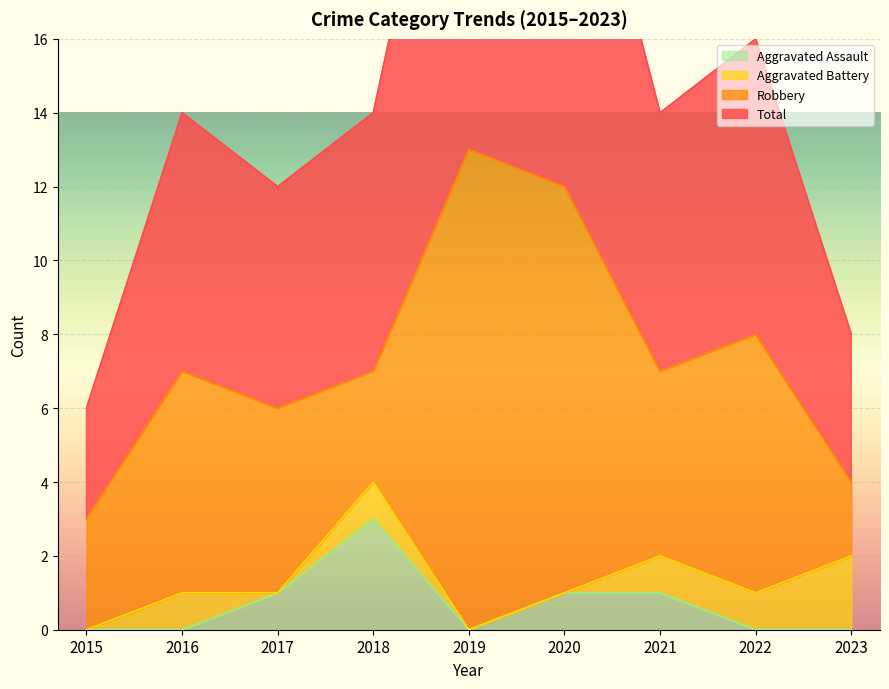

Which series has the largest total across all categories?

Total